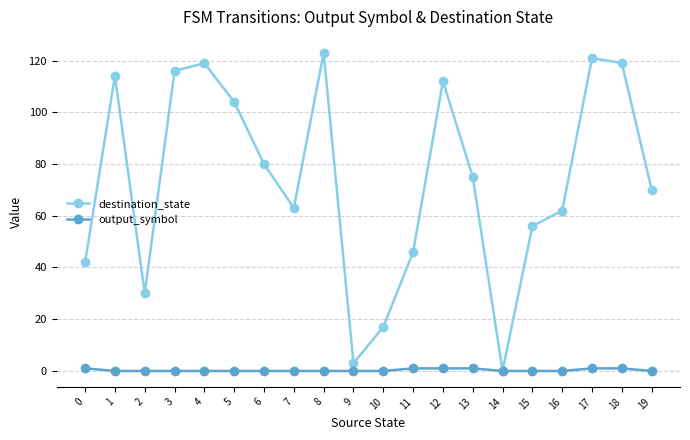

Reading right to left, extract all data points from this chart.

destination_state: 19=70	18=119	17=121	16=62	15=56	14=0	13=75	12=112	11=46	10=17	9=3	8=123	7=63	6=80	5=104	4=119	3=116	2=30	1=114	0=42
output_symbol: 19=0	18=1	17=1	16=0	15=0	14=0	13=1	12=1	11=1	10=0	9=0	8=0	7=0	6=0	5=0	4=0	3=0	2=0	1=0	0=1